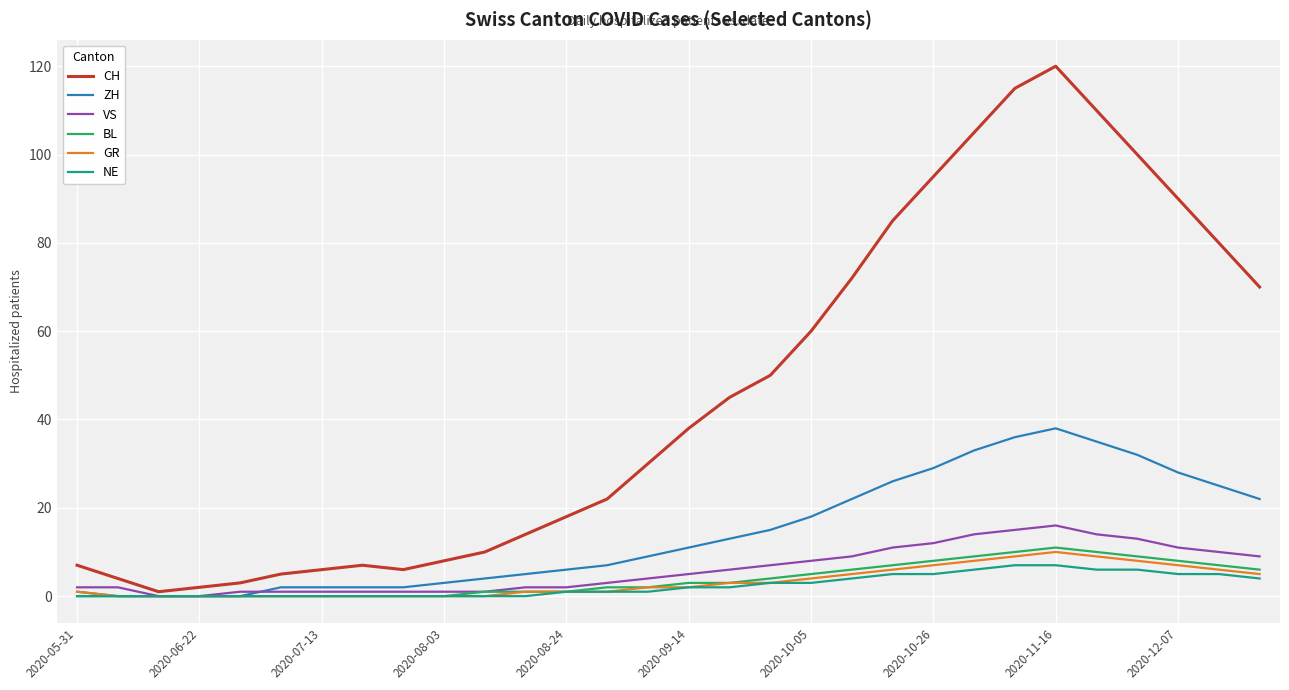

What is the maximum value for CH?

120